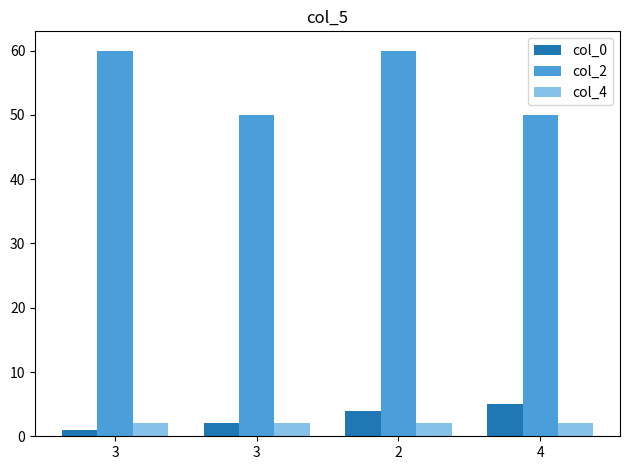

At how many categories does at least one series exceed 24?

4